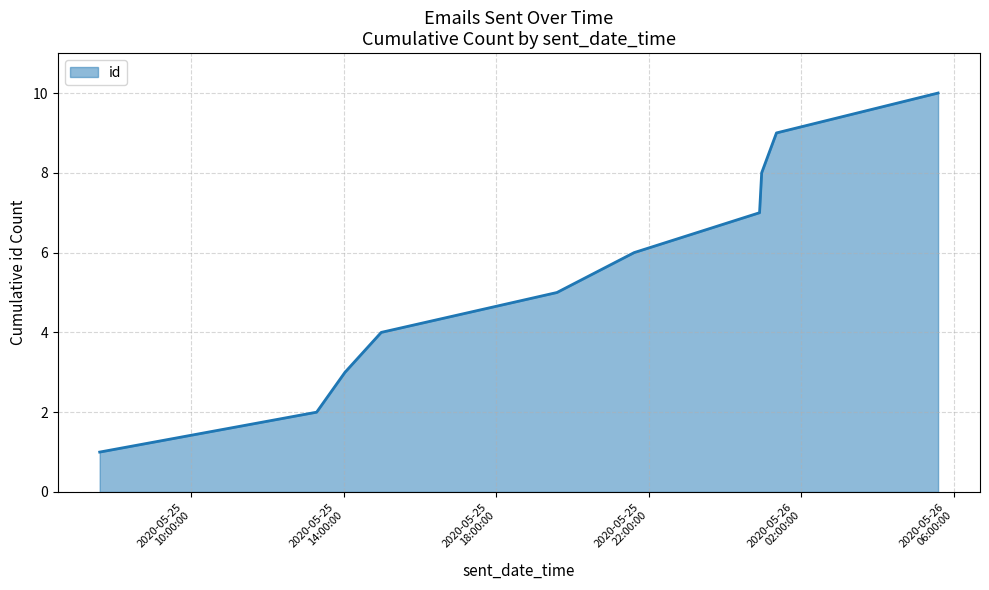

What is the maximum value shown in the chart?

10